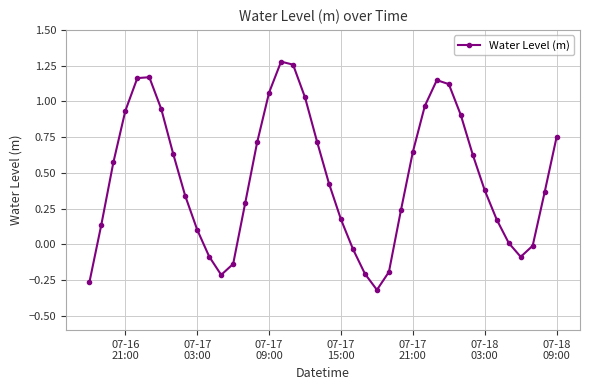

How many points are lower than both their immediate neighbors (excluding endpoints)?

3